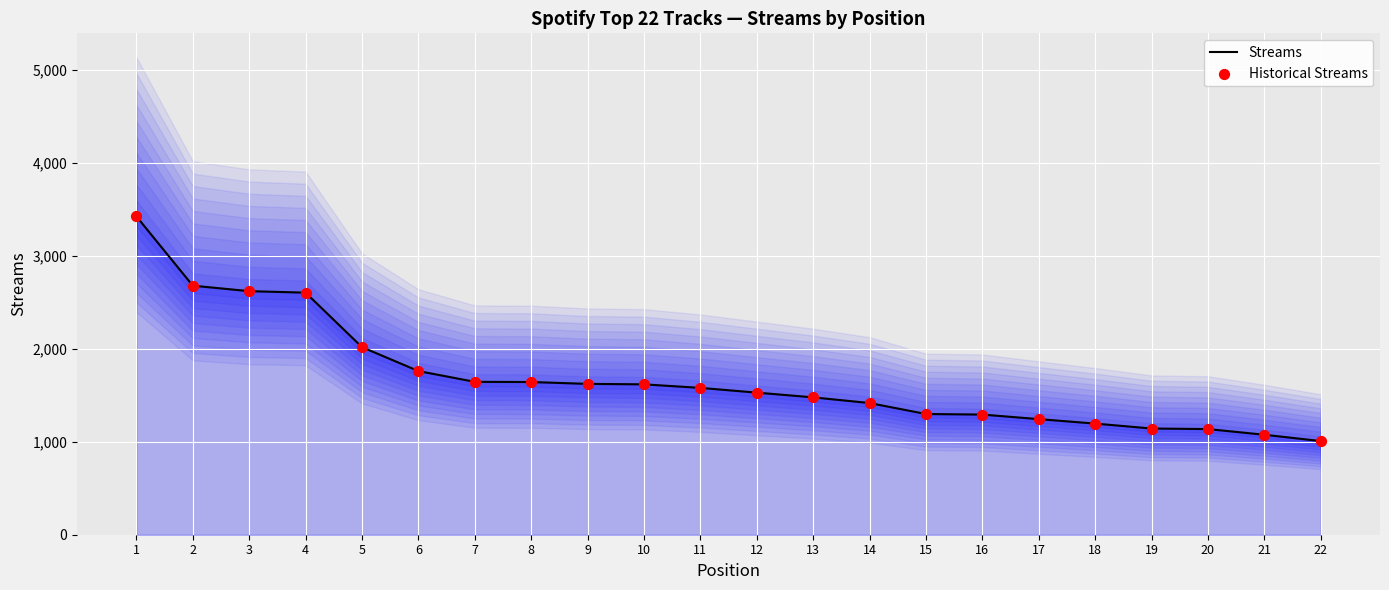

Which series has the widest spread of Y values?

Streams